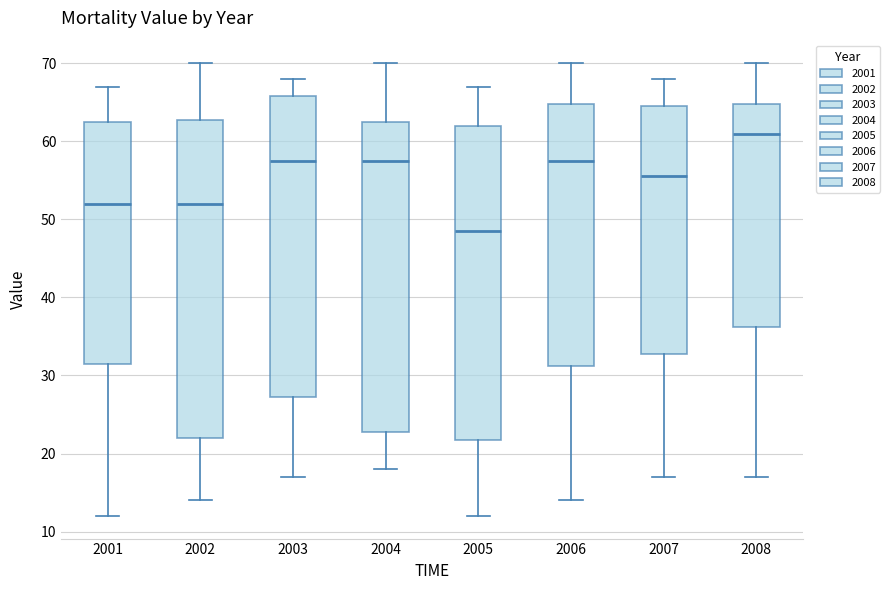

Where is the upper edge of the box at x = 2008 on the y-axis? The values are not printed on the chart, so give them approximately, as read against the axis.

65